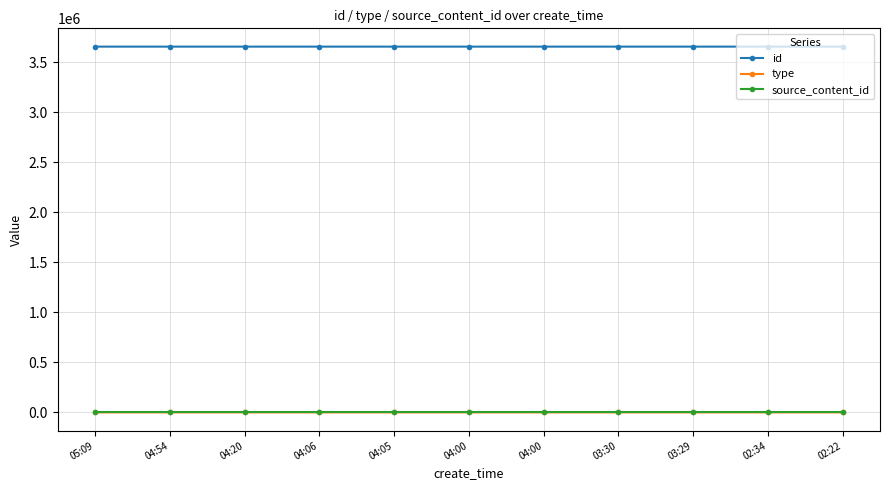

Count the number of categories in the chart.

11